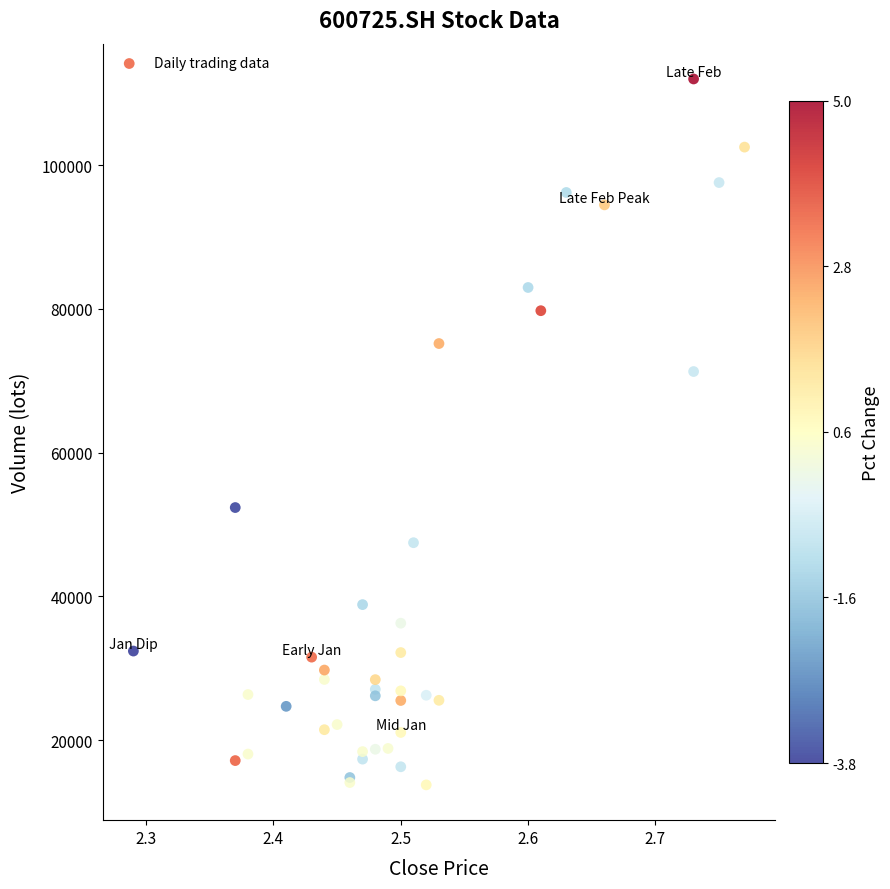

What Y value in the scatter plot is closest to 62884?

71285.3